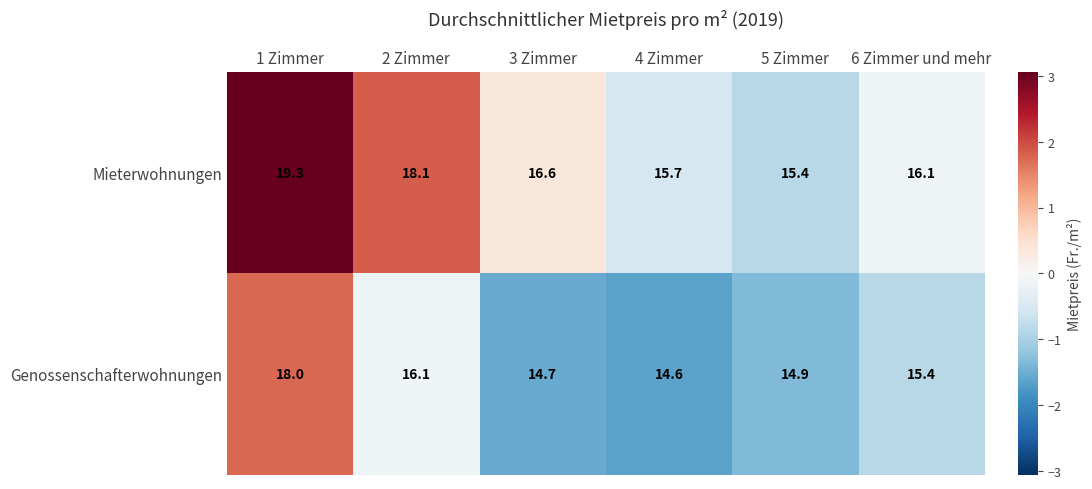

Which series changed the most between 3 Zimmer and 5 Zimmer?

Mieterwohnungen